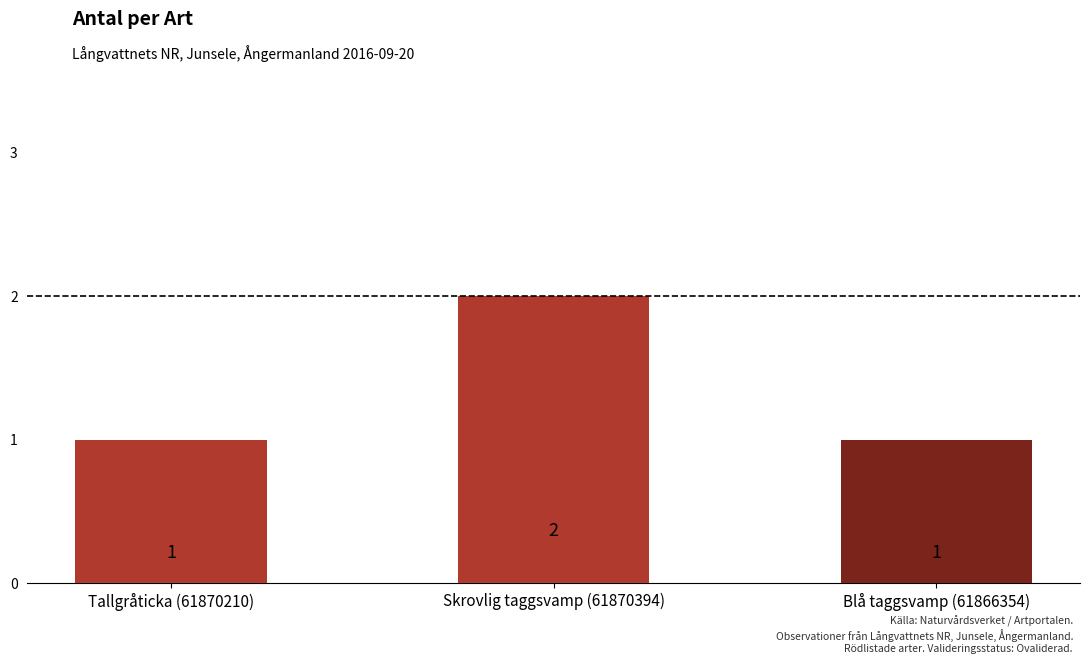

What is the minimum value shown in the chart?

1